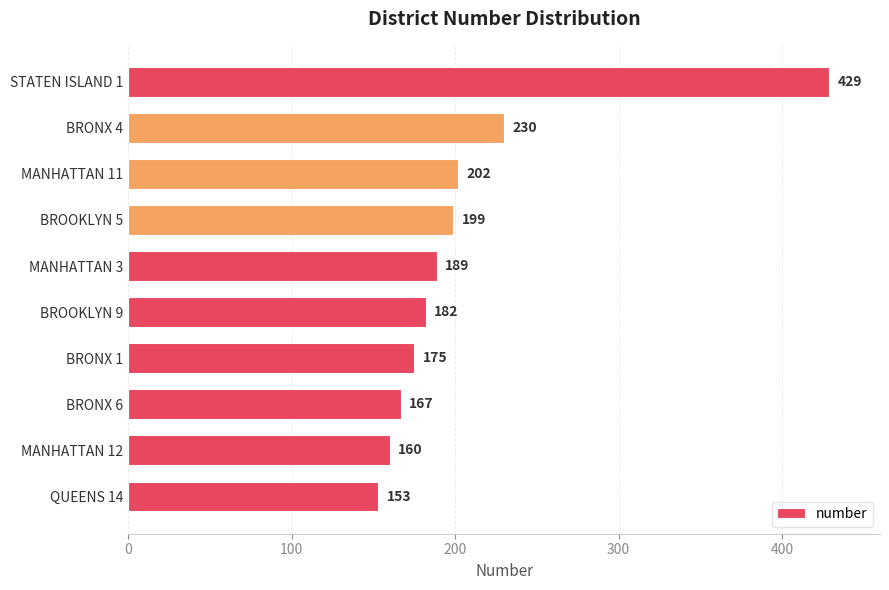

The chart shows a value of 322 at BROOKLYN 9. True or false?

False